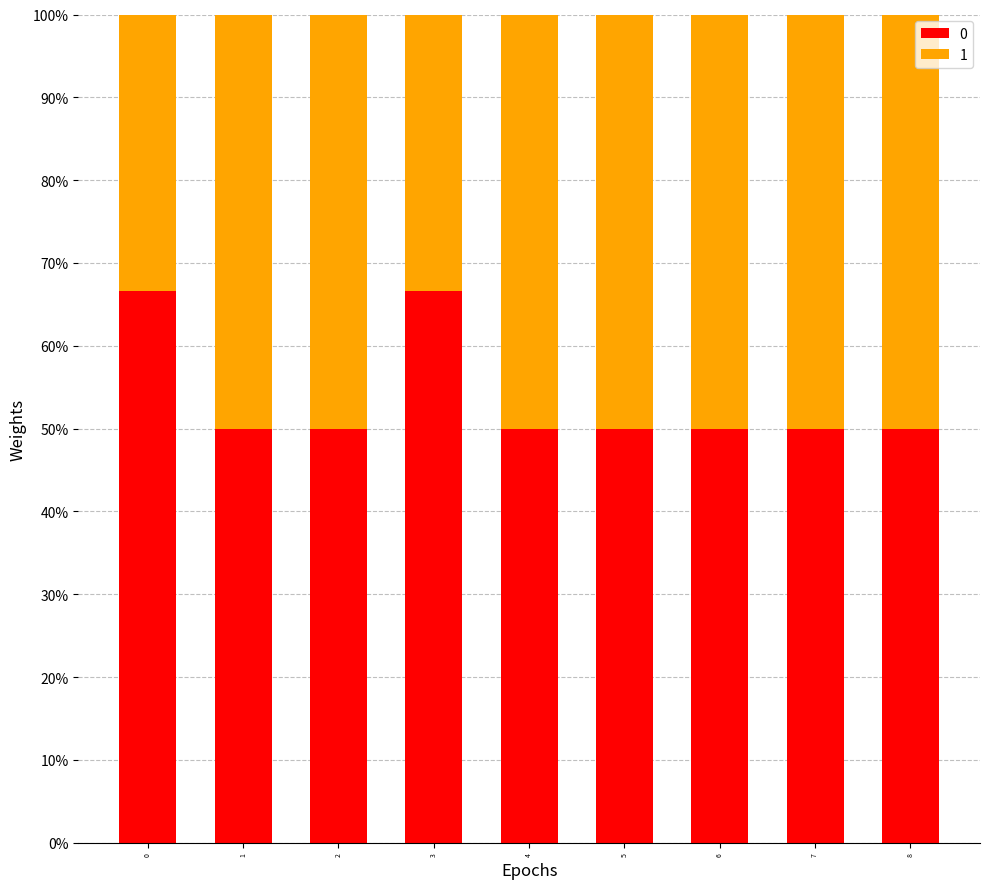

Are the bars grouped side by side (vs. stacked)?

No